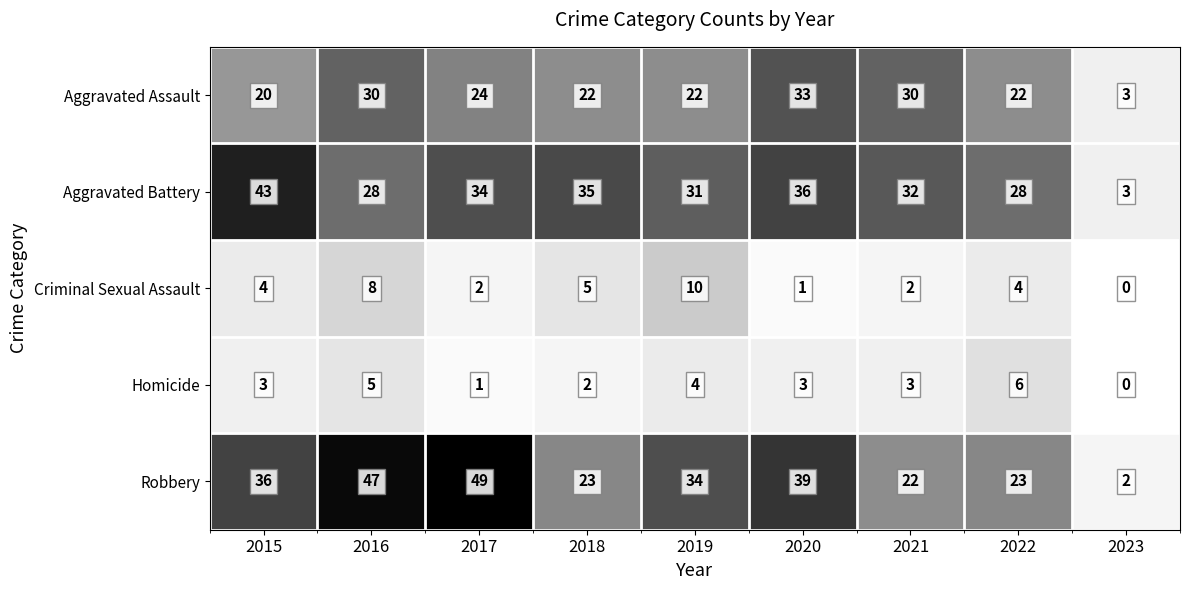

Count the Homicide values in the range 2 to 4.

5